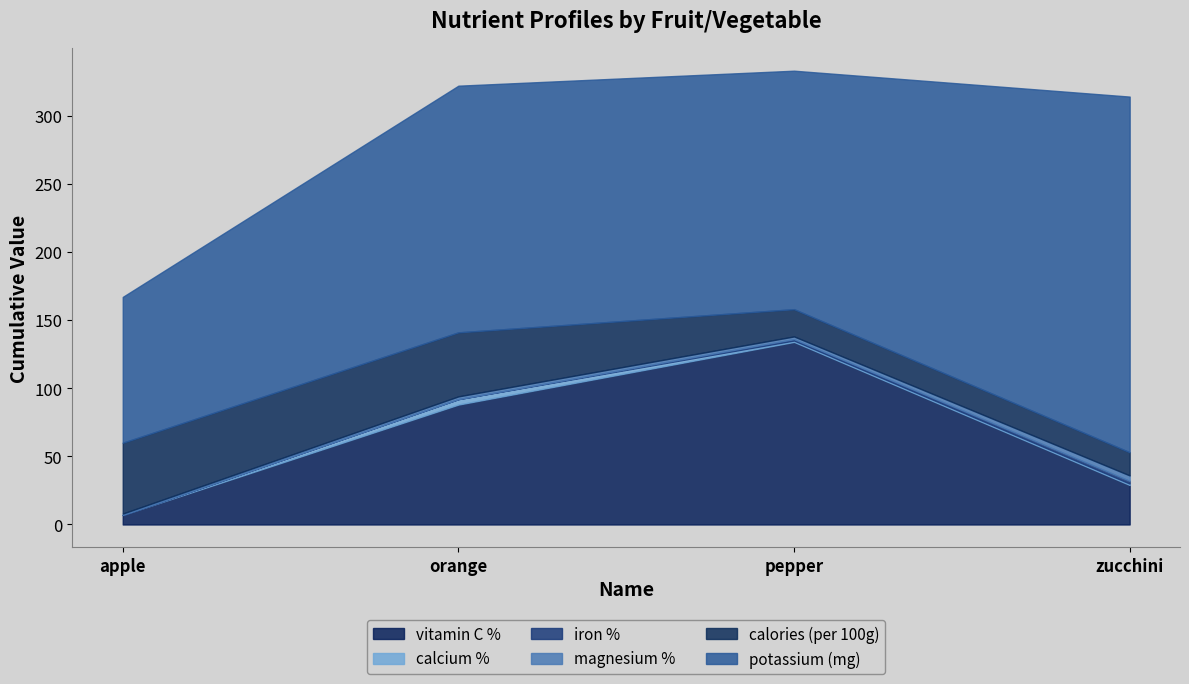

What is the spread (max minus min) of values at apple?

107